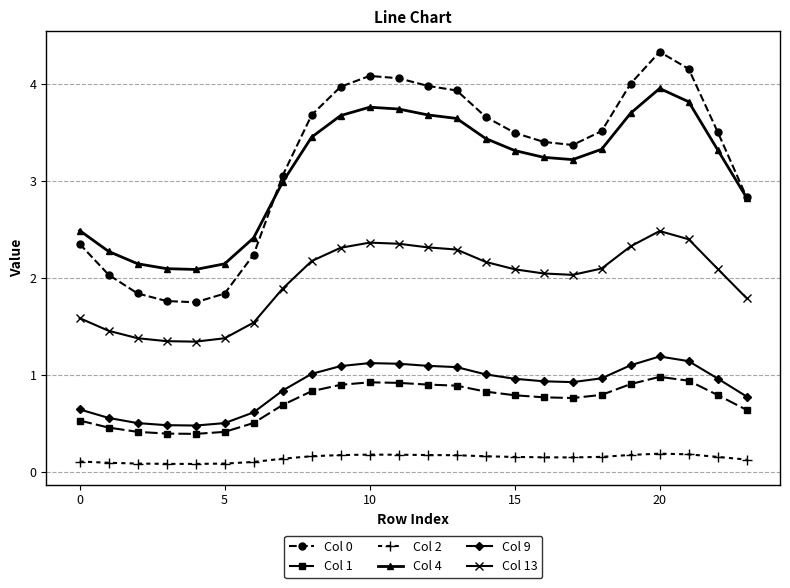

True or false: Col 0 and Col 2 cross at least once.

False